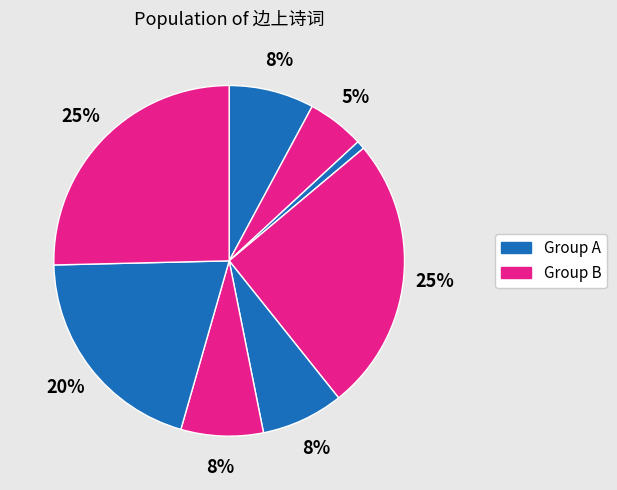

How many slices are in this pie chart?

8